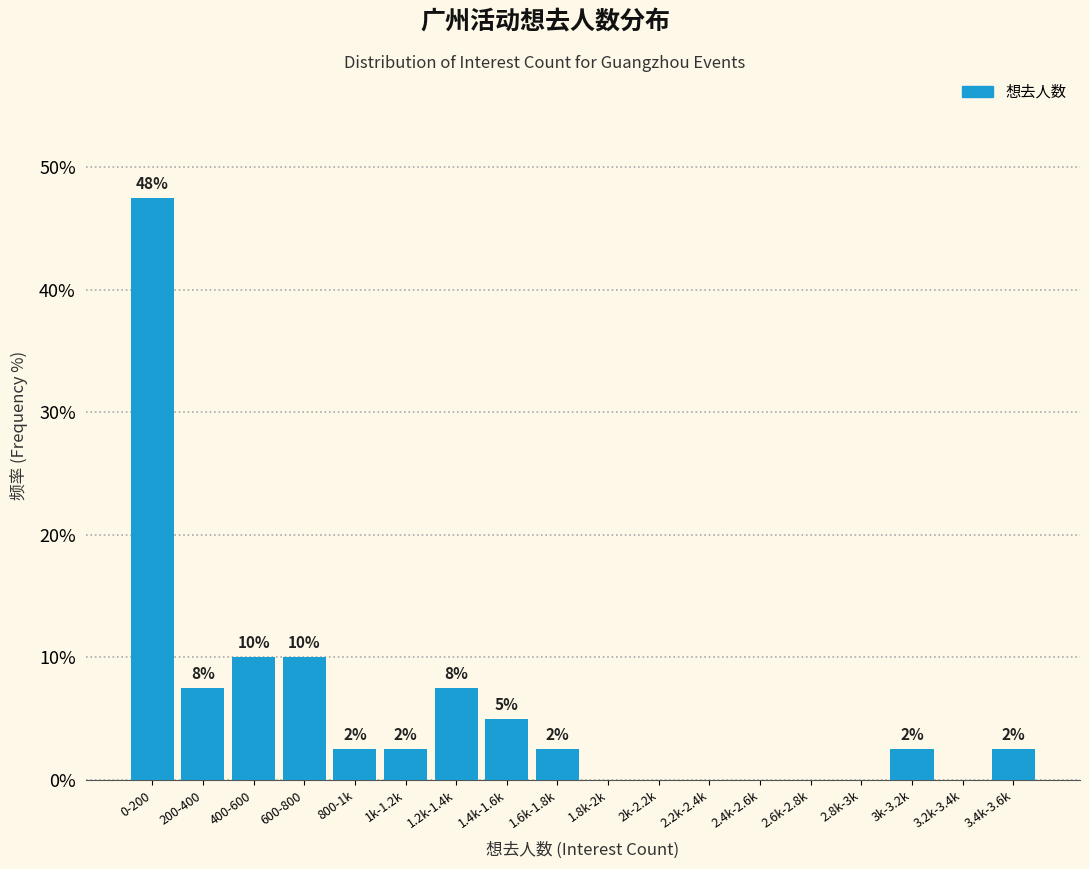

Are the bars horizontal?

No